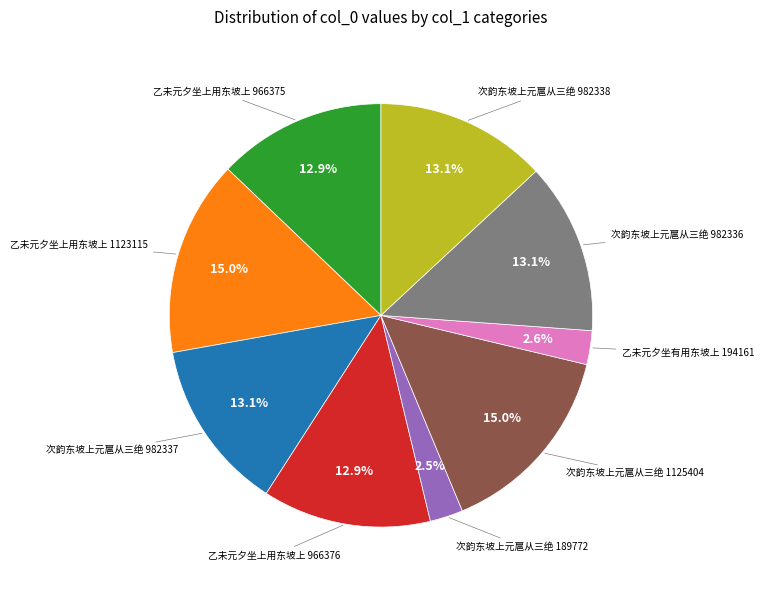

Is there any slice that represents more than half of the pie?

No